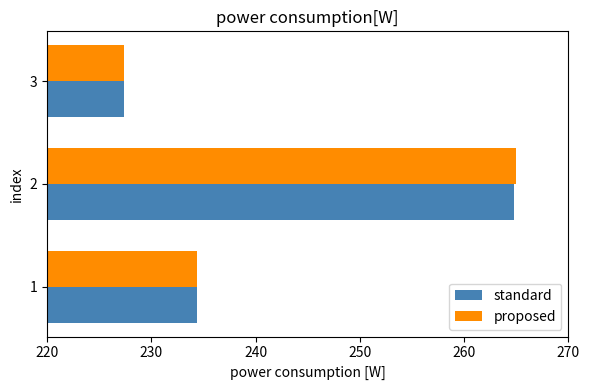

Which series has the widest spread of values?

proposed